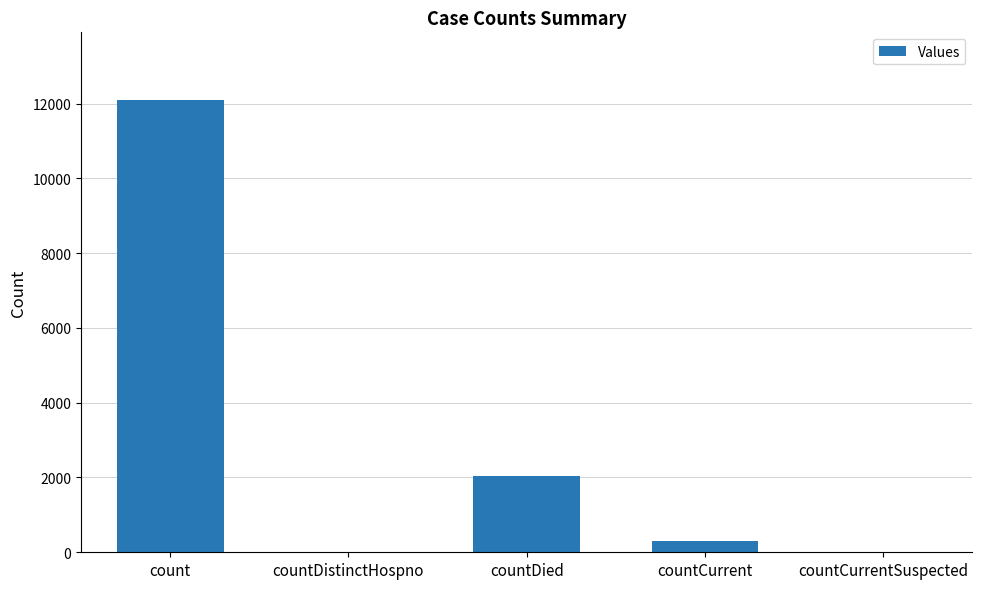

Where is the data nearest to the value 6045?

countDied